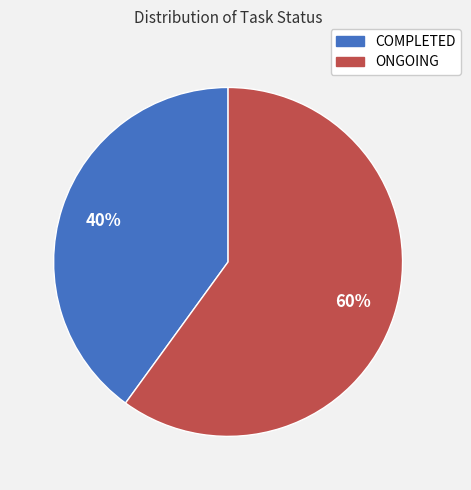

To the nearest percent, what percentage of the pie is ONGOING?

60%